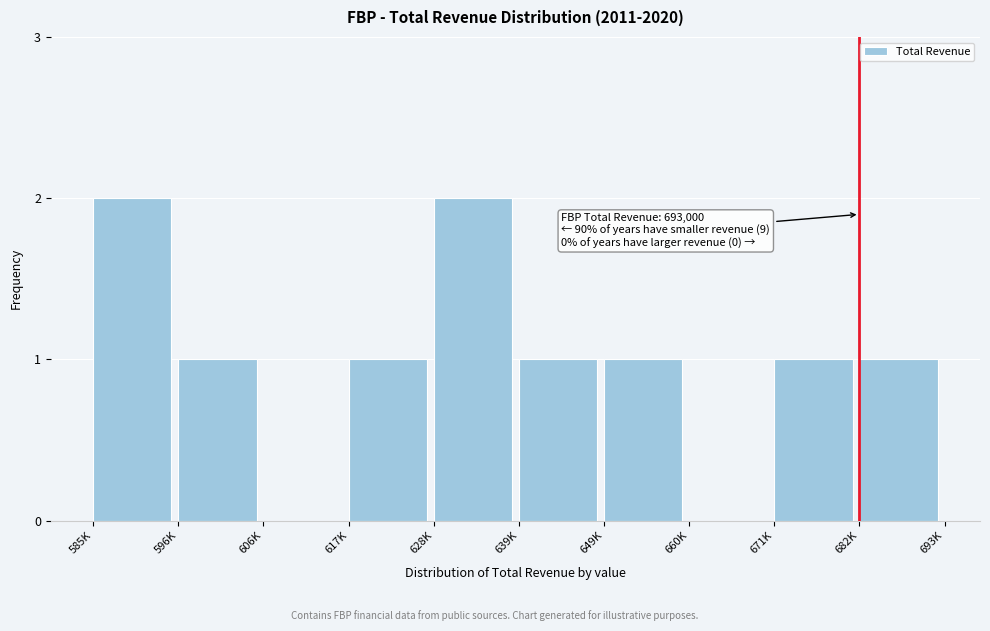

Reading right to left, transcribe all the data shown in this chart.

682K=1	671K=1	660K=0	649K=1	639K=1	628K=2	617K=1	606K=0	596K=1	585K=2